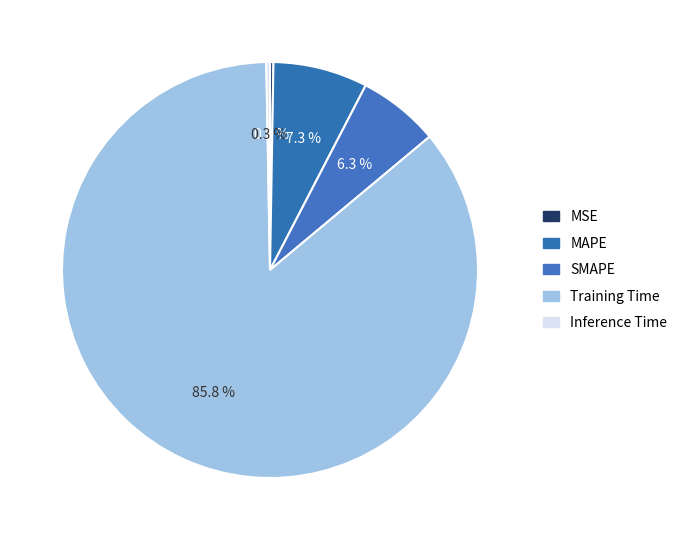

To the nearest percent, what is the combined percentage of SMAPE and Training Time?

92%